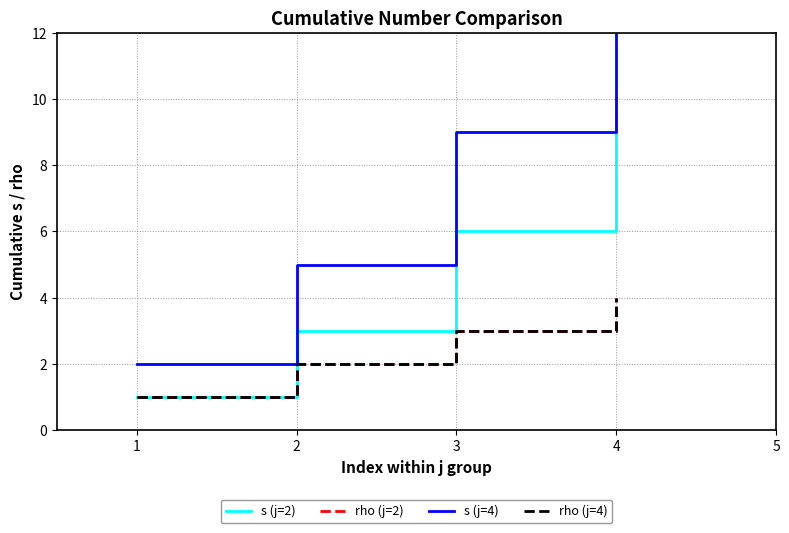

The s (j=2) series shows 10 at 4. True or false?

True